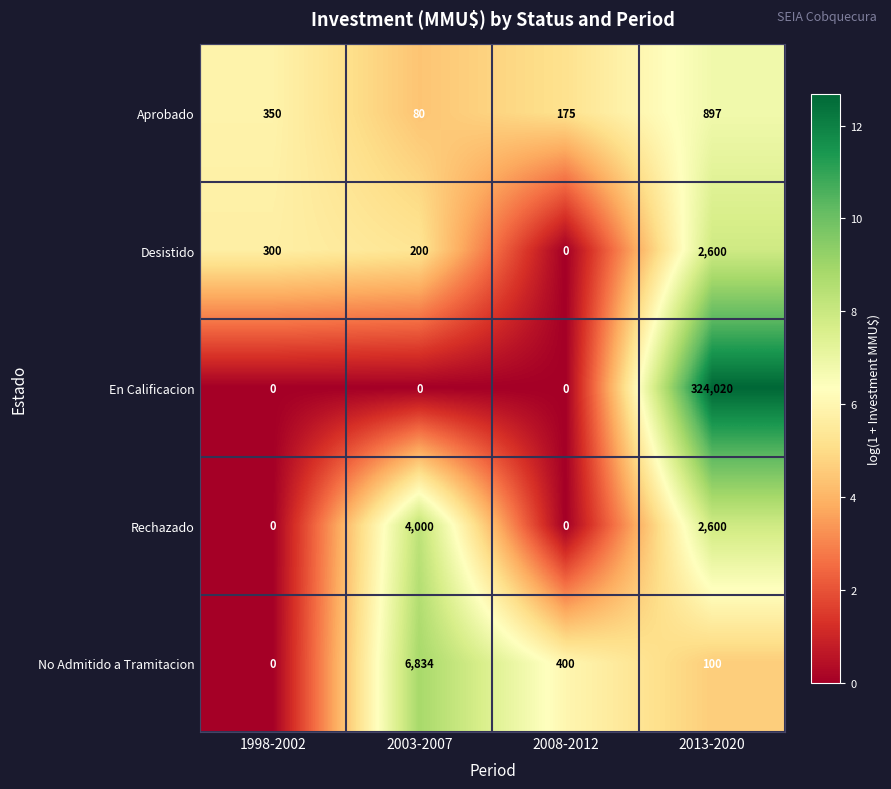

The value of Aprobado at 1998-2002 is 554. True or false?

False